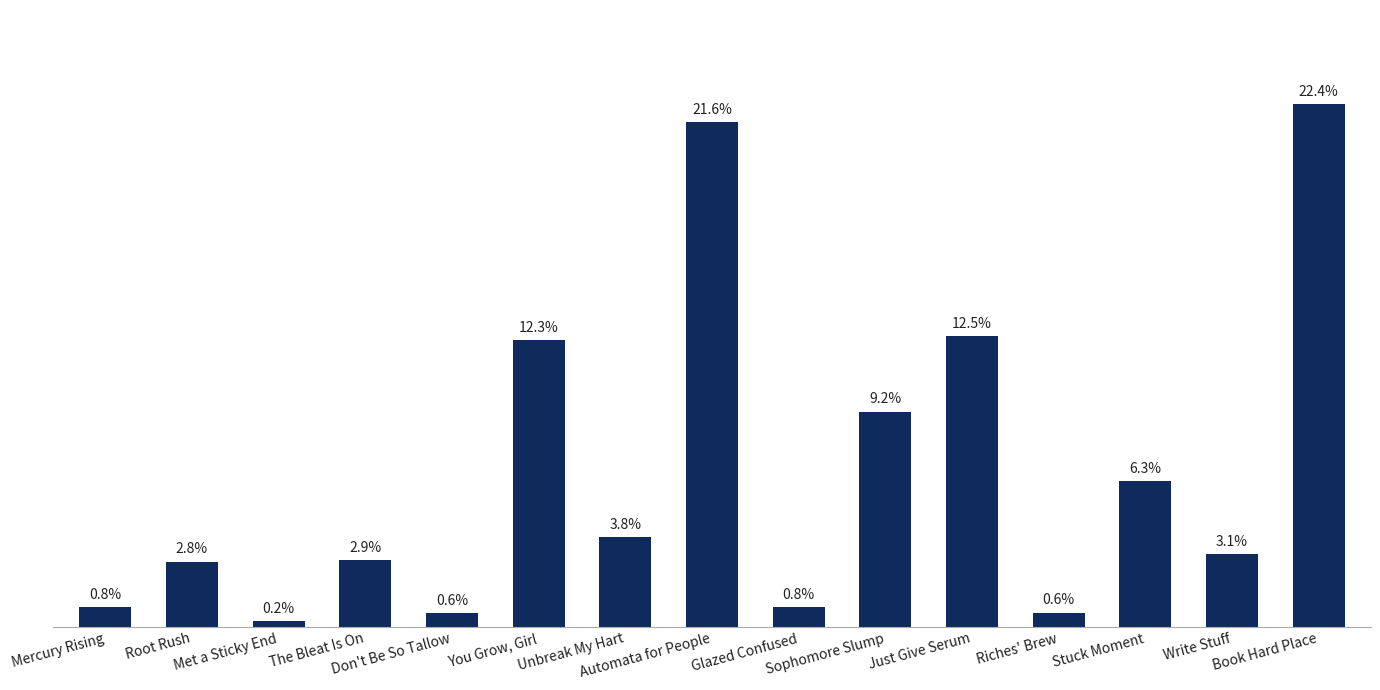

What is the label of the 15th bar from the left?

Book Hard Place